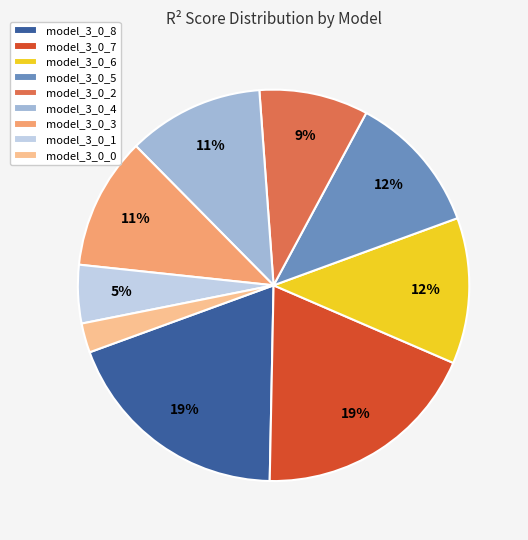

How many segments does this pie chart have?

9